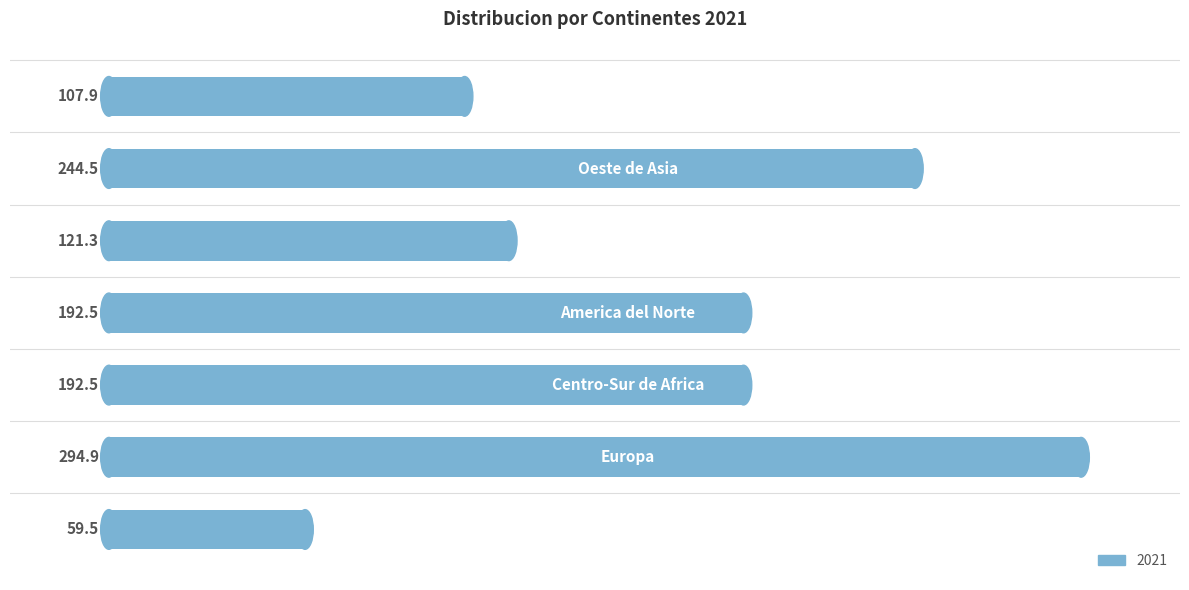

What is the maximum value shown in the chart?

294.9